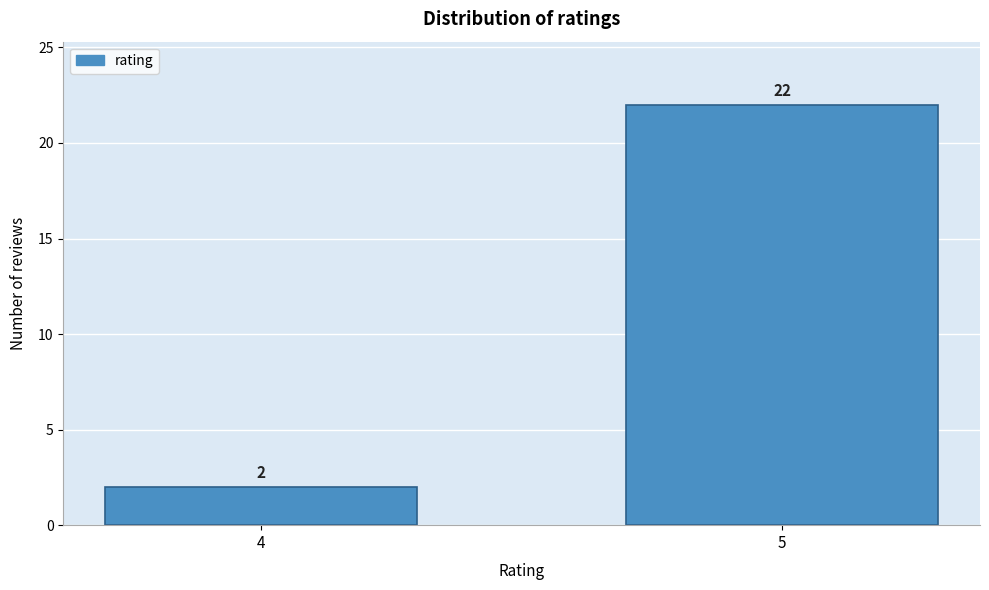

Reading right to left, extract all data points from this chart.

5=22	4=2